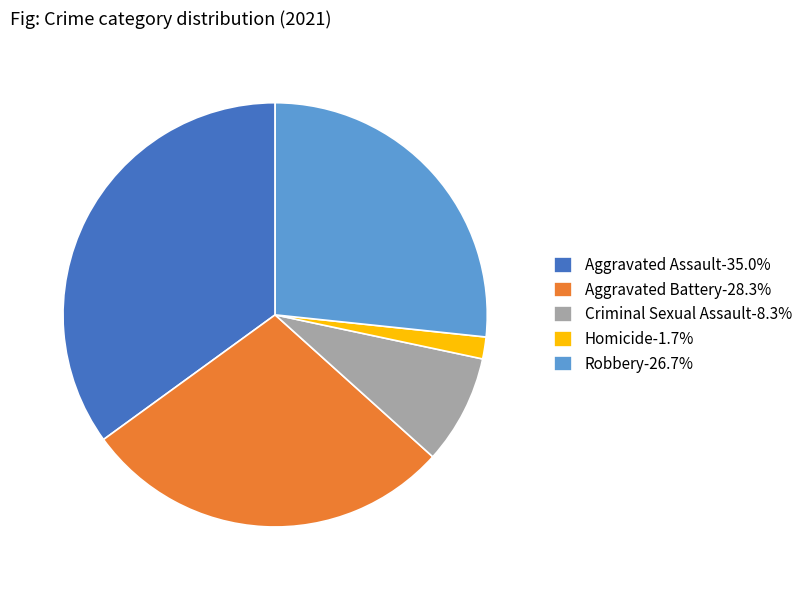

Which slice is the smallest?

Homicide